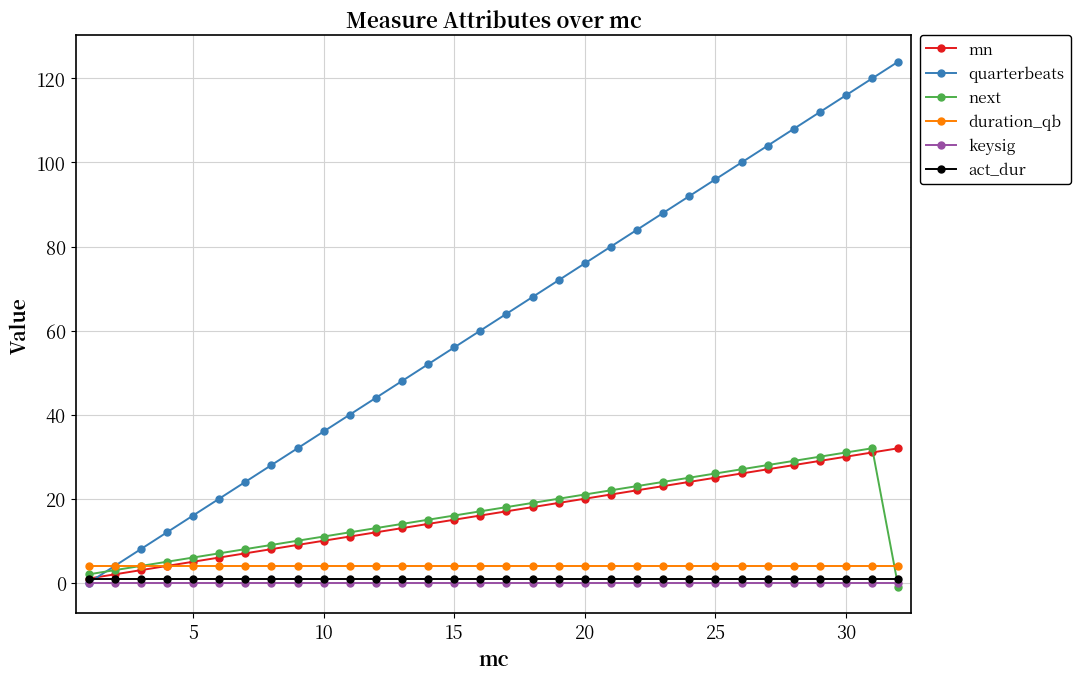

How many categories are shown in the chart?

32